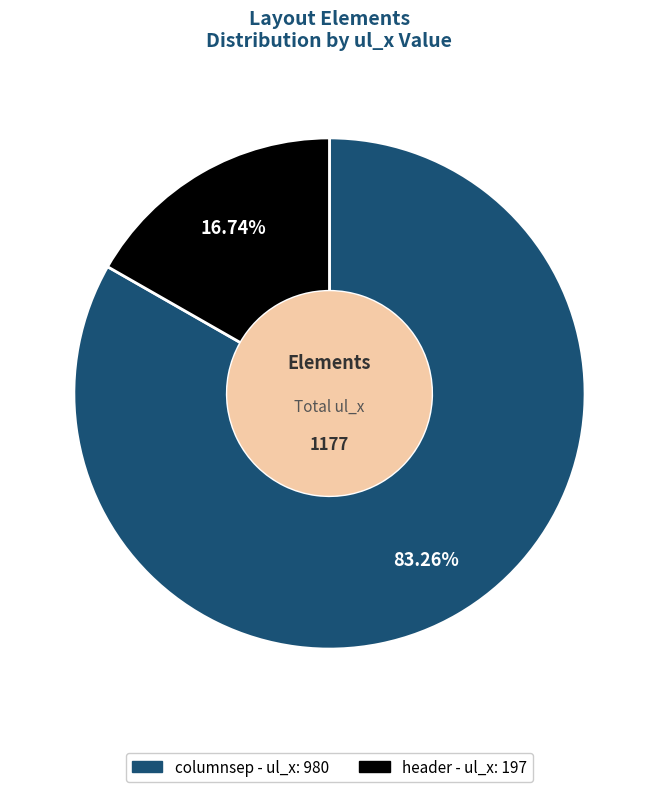

To the nearest percent, what is the average slice percentage?

50%